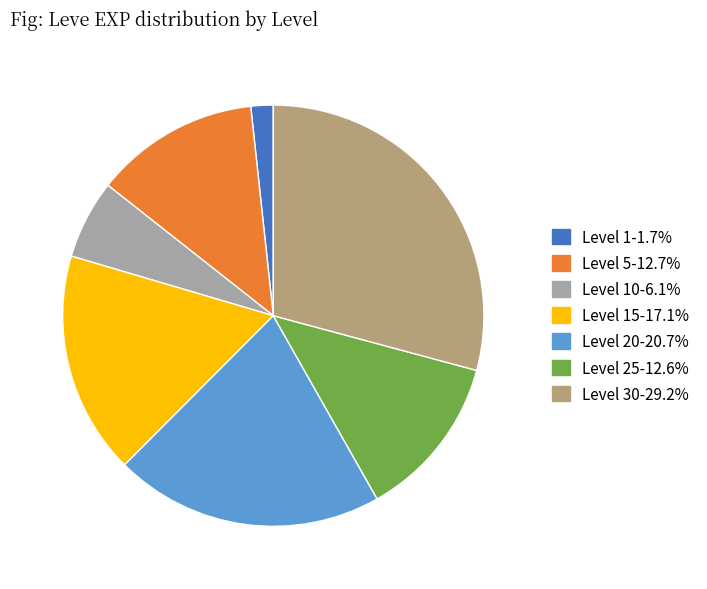

Is there any slice that represents more than half of the pie?

No